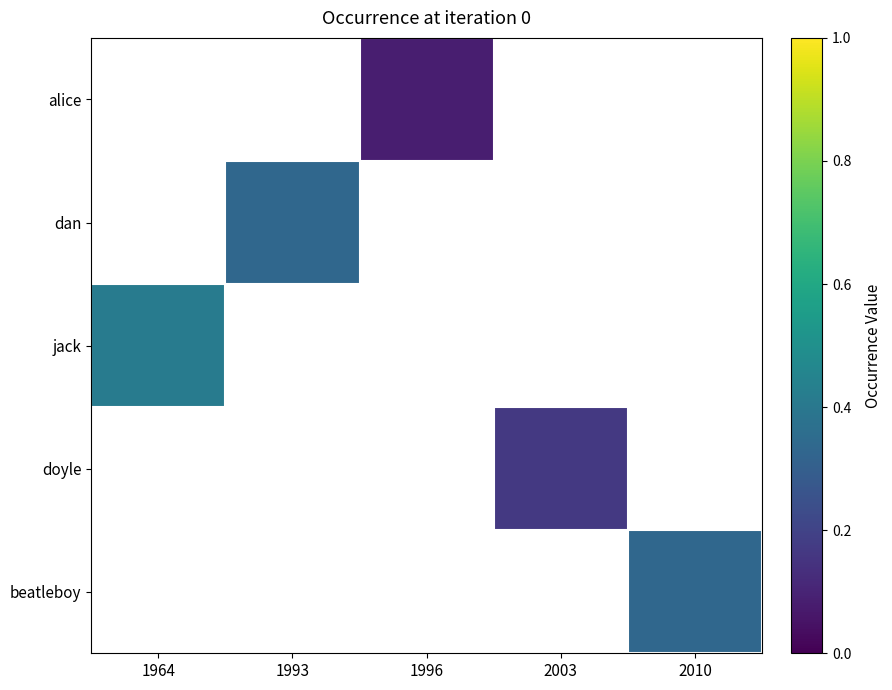

Count the number of data series in this chart.

5